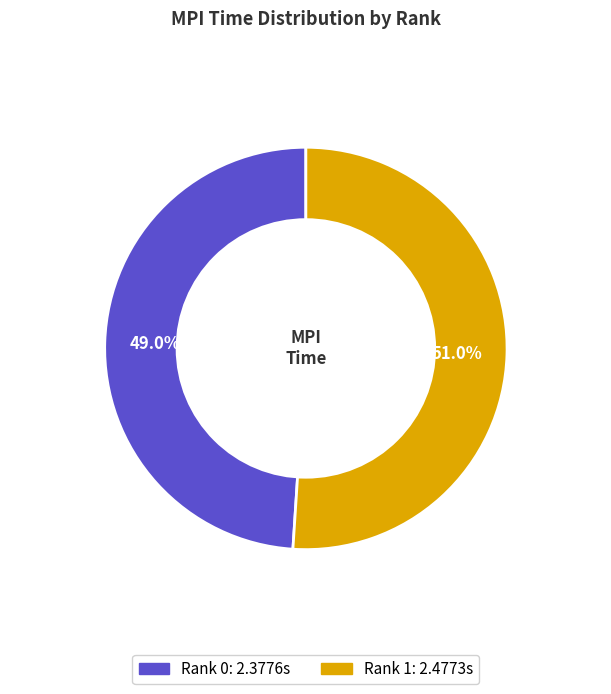

What is the largest slice in the pie chart?

Rank 1